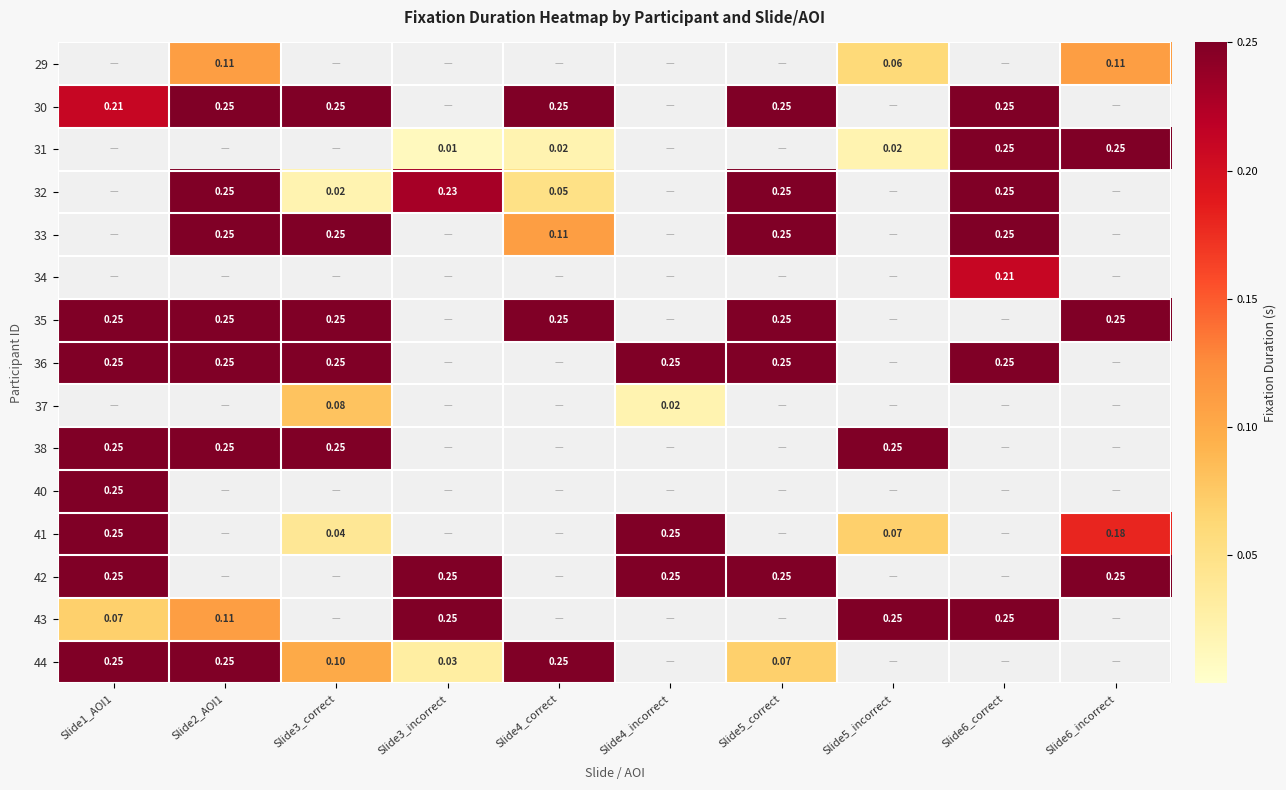

What is the difference between the maximum and minimum values in the 31 series?

0.2